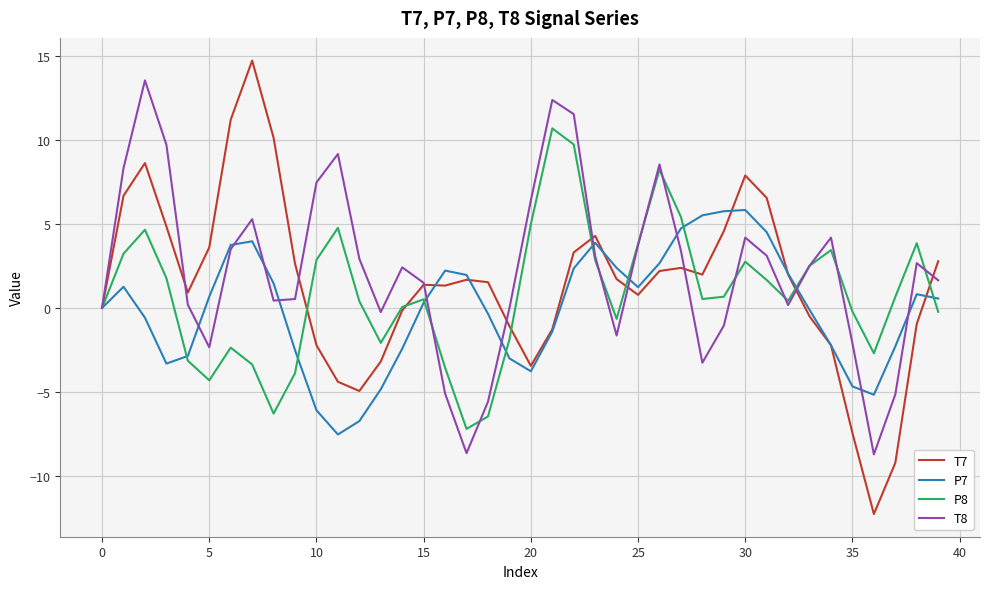

Which series ends up on top after the final intersection of T7 and P8?

T7